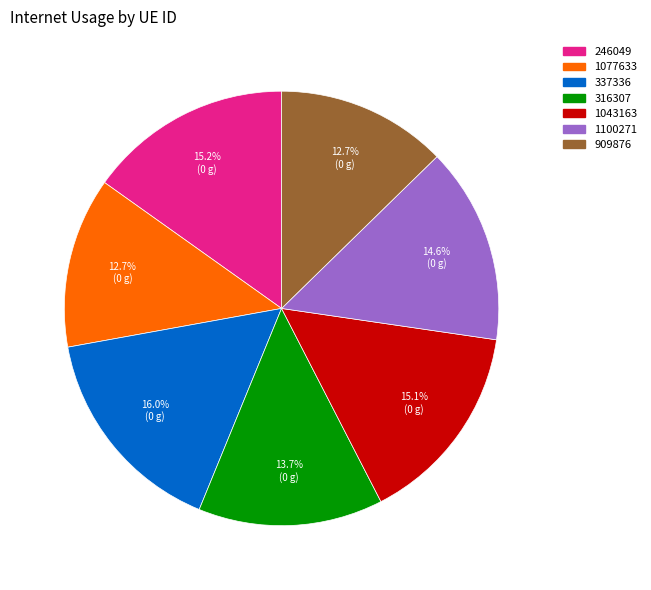

What is the largest slice in the pie chart?

337336